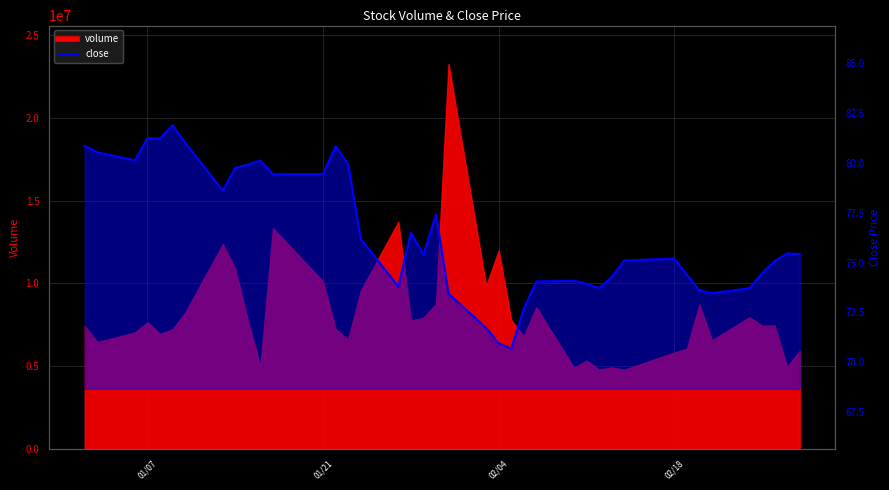

What is the value of the 21st point from the left?

73.4